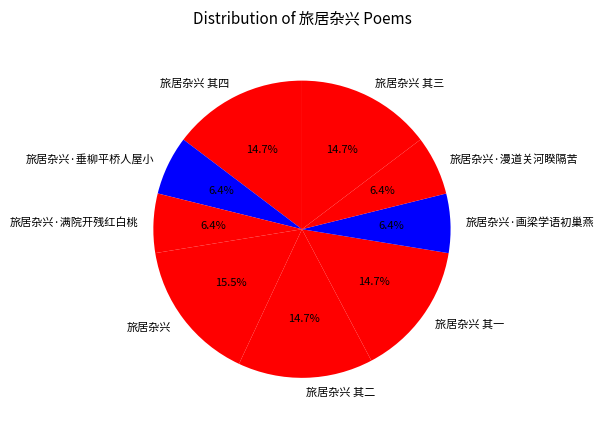

To the nearest percent, what portion does 旅居杂兴·画梁学语初巢燕 represent?

6%